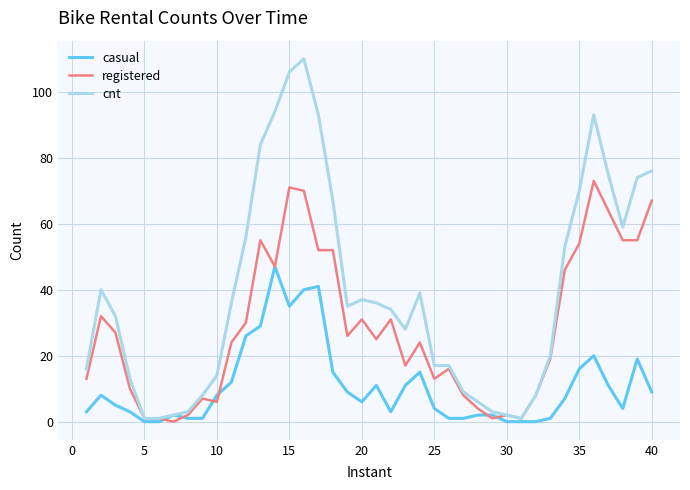

Reading left to right, what are all the values shown in this chart?

casual: 3	8	5	3	0	0	2	1	1	8	12	26	29	47	35	40	41	15	9	6	11	3	11	15	4	1	1	2	2	0	0	0	1	7	16	20	11	4	19	9
registered: 13	32	27	10	1	1	0	2	7	6	24	30	55	47	71	70	52	52	26	31	25	31	17	24	13	16	8	4	1	2	1	8	19	46	54	73	64	55	55	67
cnt: 16	40	32	13	1	1	2	3	8	14	36	56	84	94	106	110	93	67	35	37	36	34	28	39	17	17	9	6	3	2	1	8	20	53	70	93	75	59	74	76